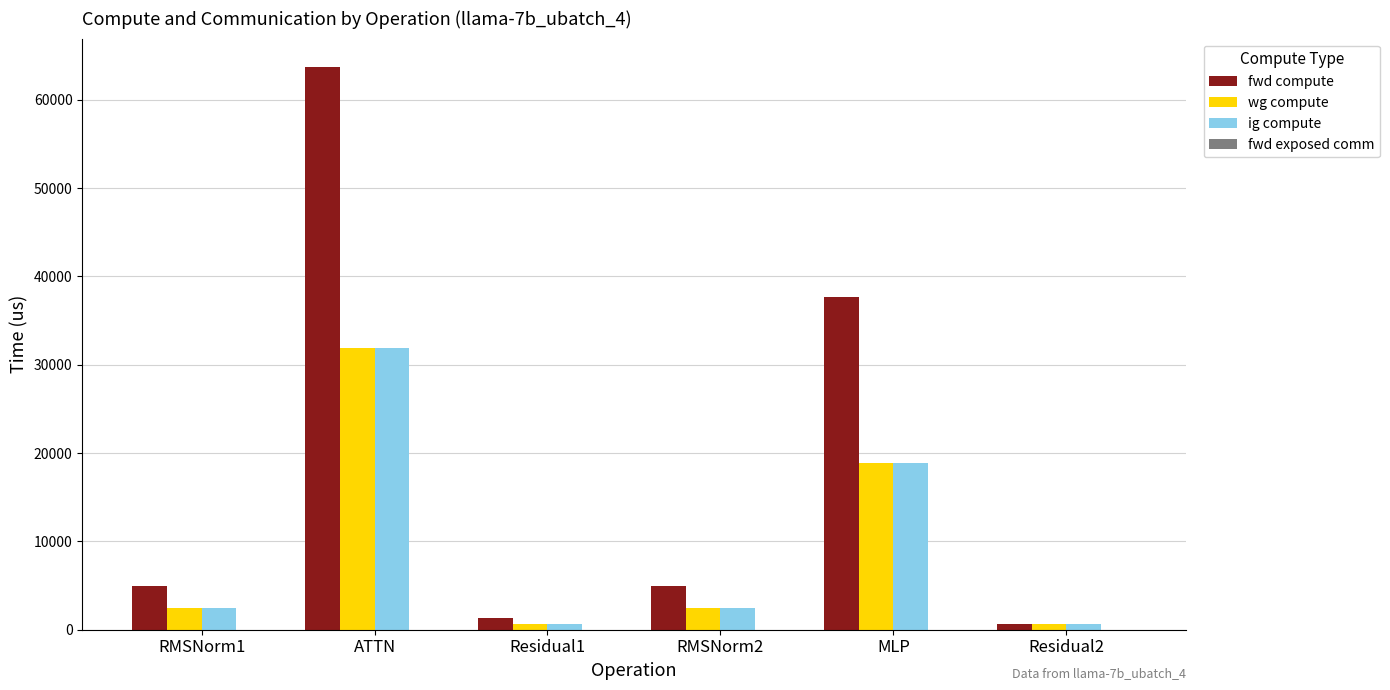

How many data points in fwd compute are less than 4932?

2